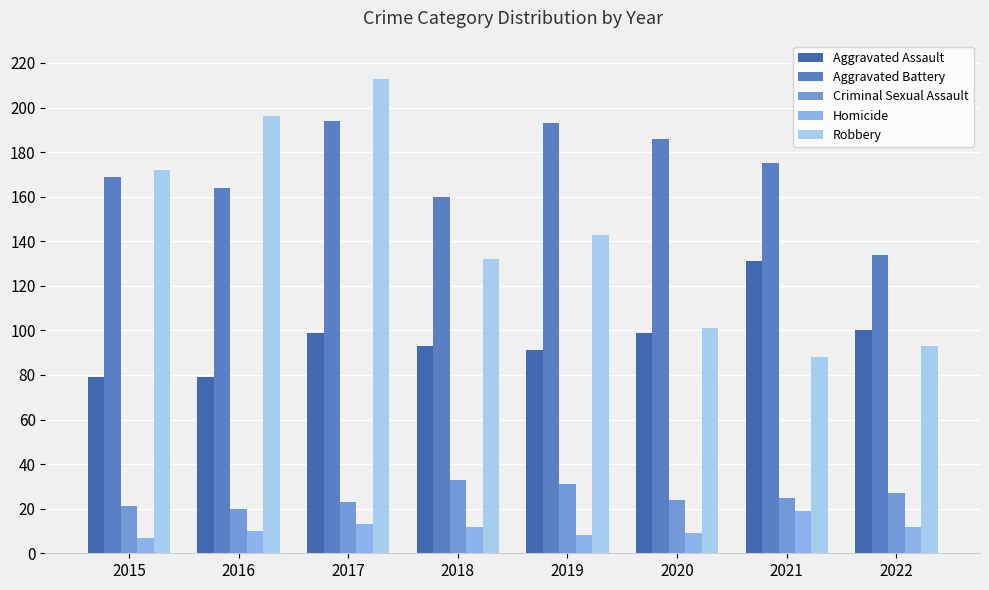

Reading right to left, list all the values displayed in this chart.

Aggravated Assault: 2022=100	2021=131	2020=99	2019=91	2018=93	2017=99	2016=79	2015=79
Aggravated Battery: 2022=134	2021=175	2020=186	2019=193	2018=160	2017=194	2016=164	2015=169
Criminal Sexual Assault: 2022=27	2021=25	2020=24	2019=31	2018=33	2017=23	2016=20	2015=21
Homicide: 2022=12	2021=19	2020=9	2019=8	2018=12	2017=13	2016=10	2015=7
Robbery: 2022=93	2021=88	2020=101	2019=143	2018=132	2017=213	2016=196	2015=172